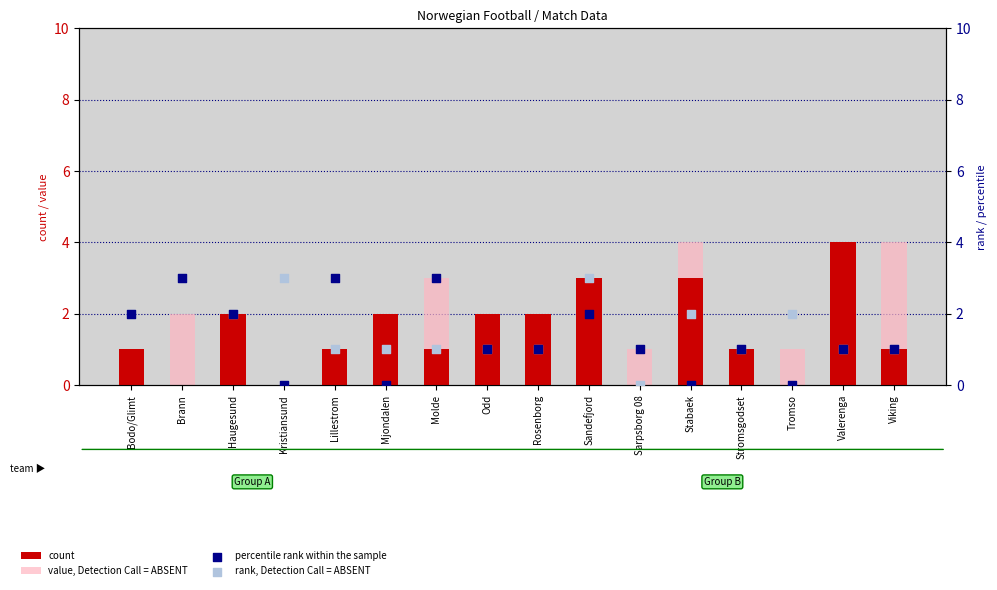

Which series has the largest Y range (max minus min)?

count